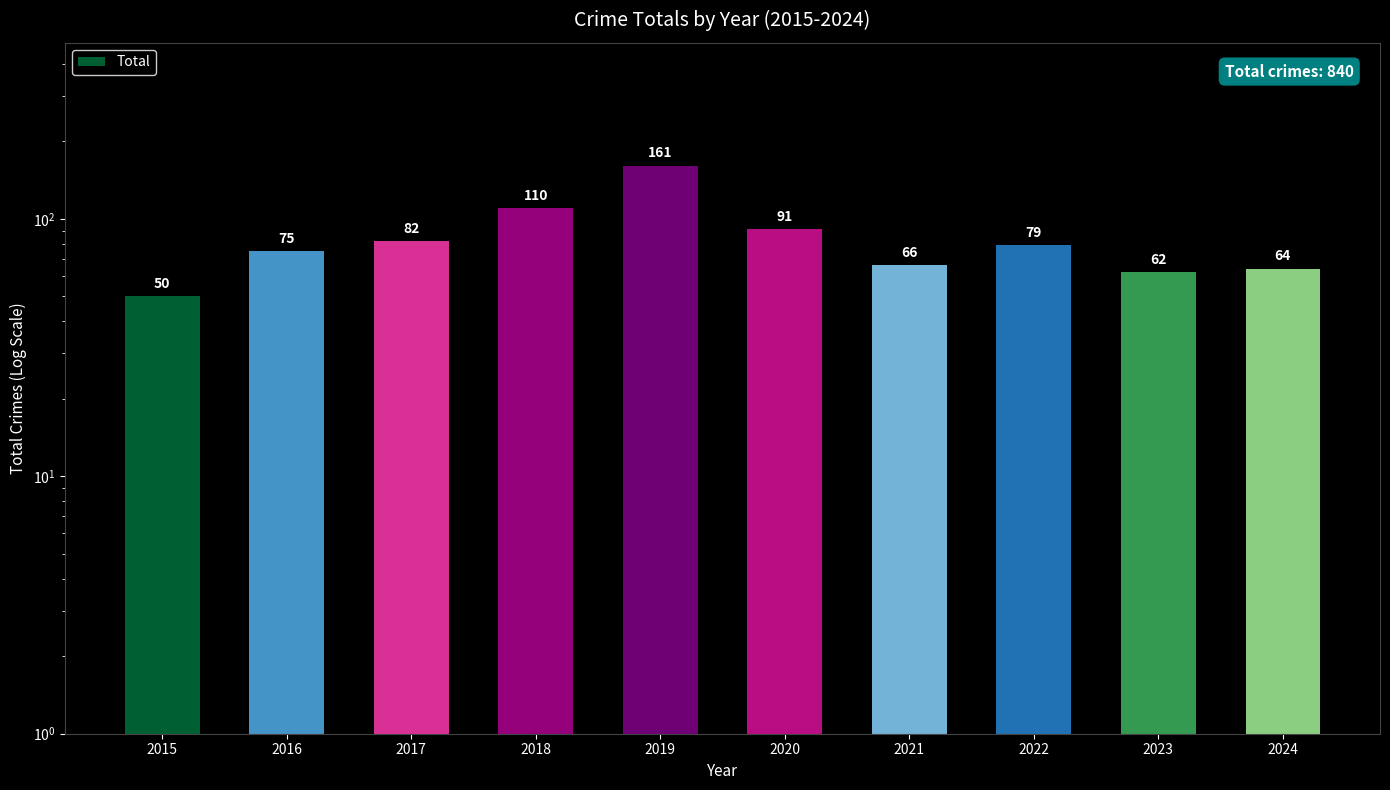

What is the value of the 9th bar from the left?

62